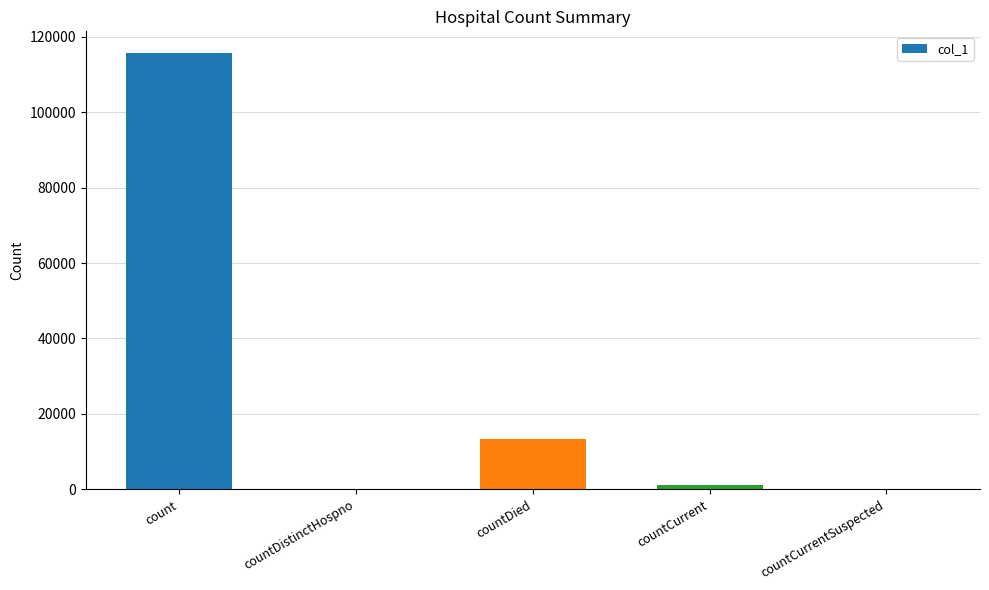

The chart shows a value of 0 at countCurrentSuspected. True or false?

True